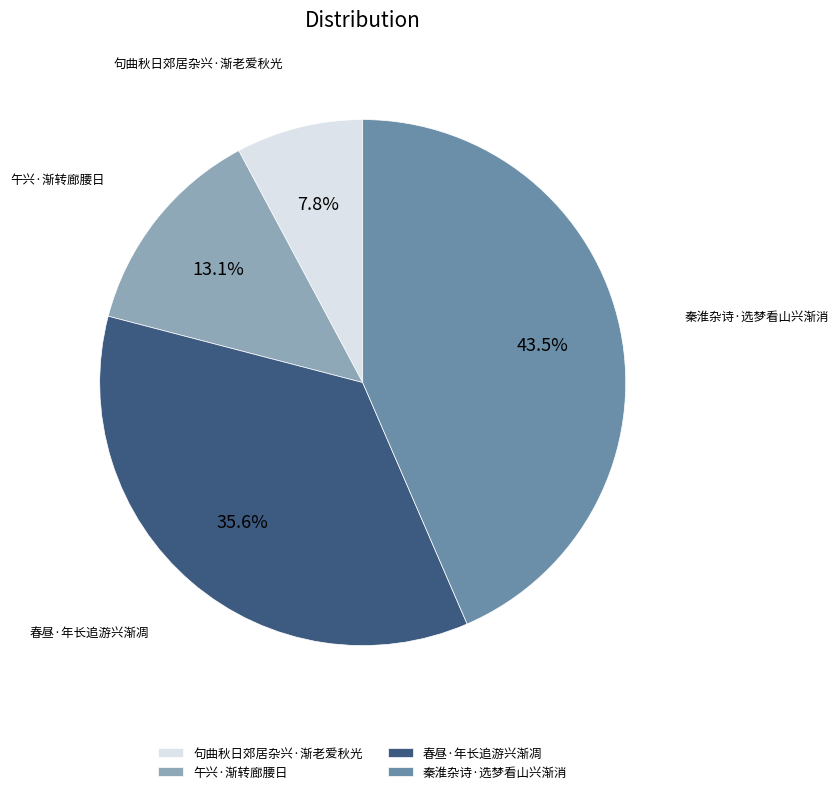

Which has a higher value, 秦淮杂诗·选梦看山兴渐消 or 午兴·渐转廊腰日?

秦淮杂诗·选梦看山兴渐消